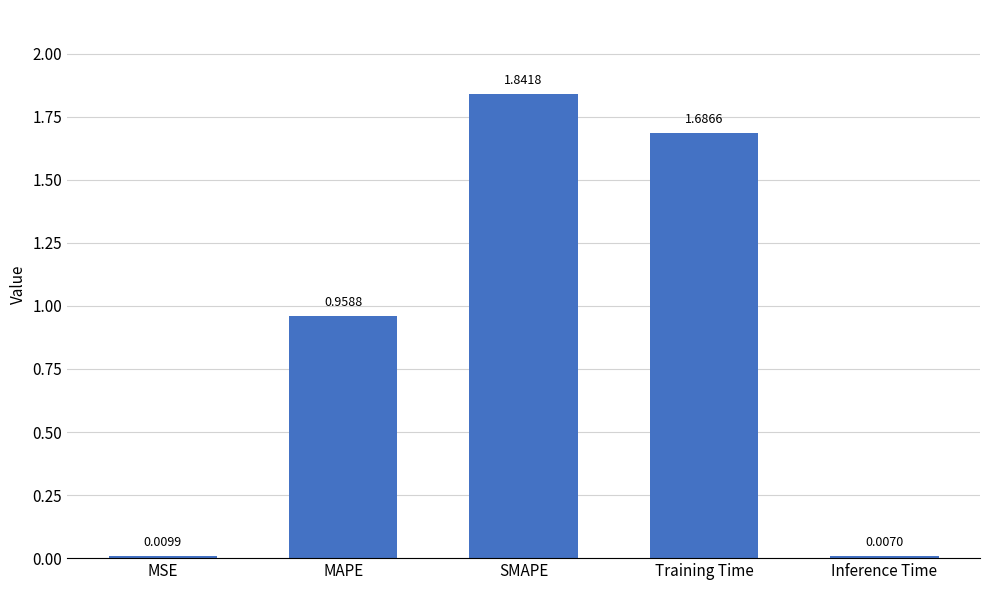

List the labels in order of value, largest first.

SMAPE, Training Time, MAPE, MSE, Inference Time